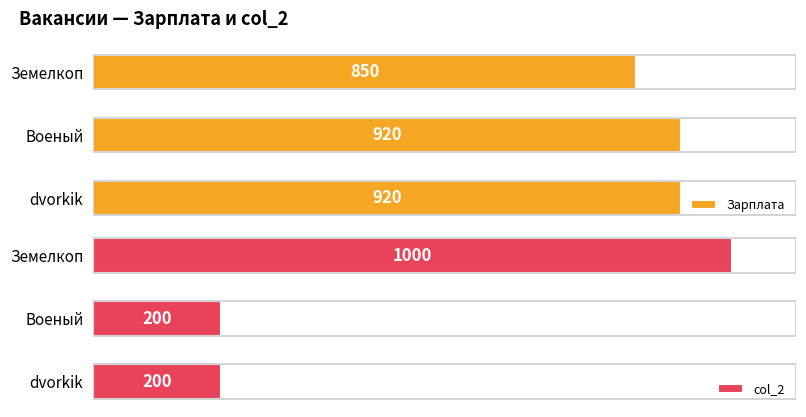

At which label does Зарплата reach its minimum?

Земелкоп